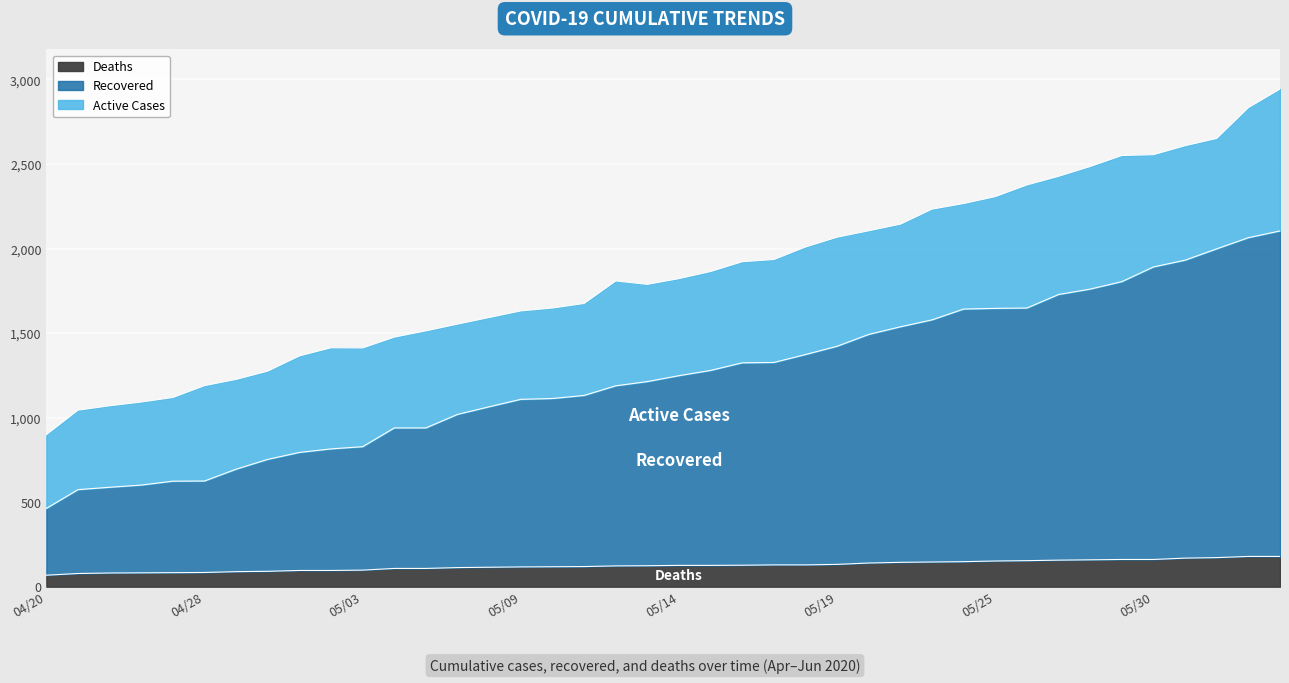

True or false: recovered and deaths cross at least once.

False